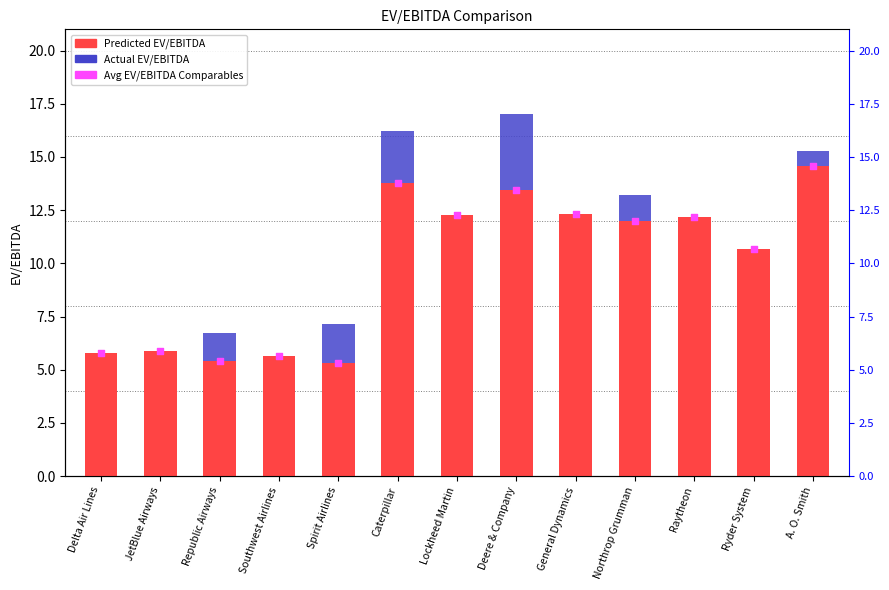

At which category is the sum across all series the highest?

Deere & Company